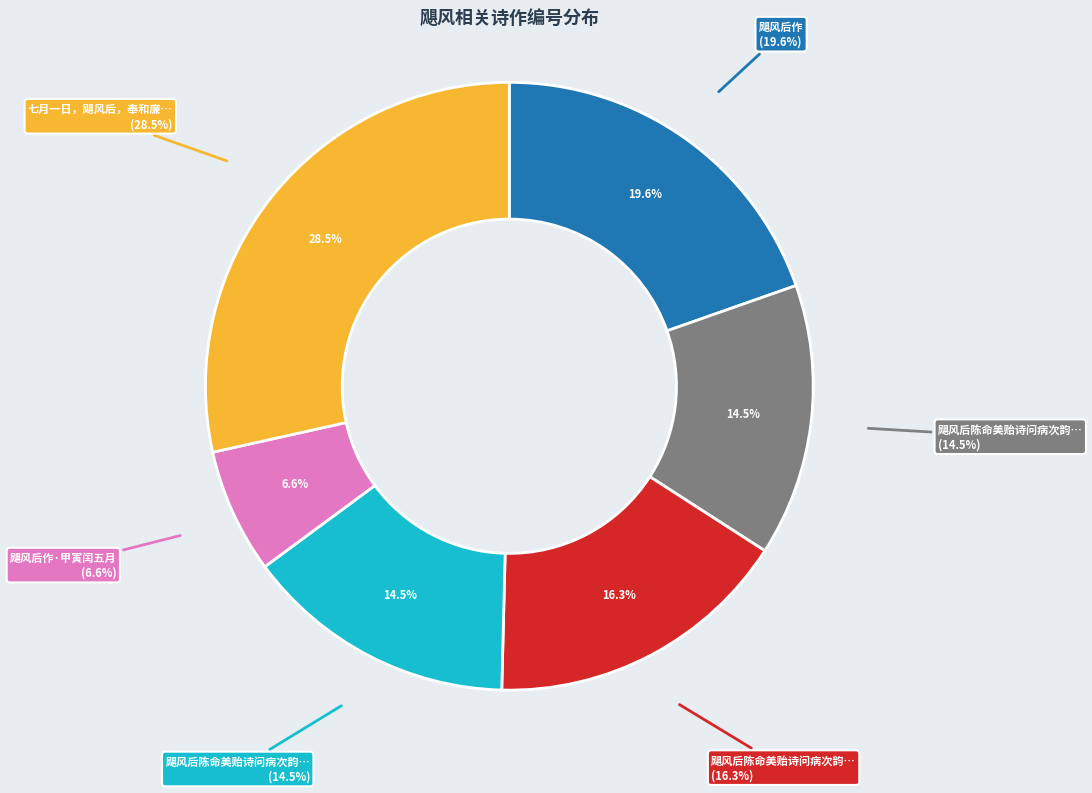

Which slice is the smallest?

飓风后作·甲寅闰五月